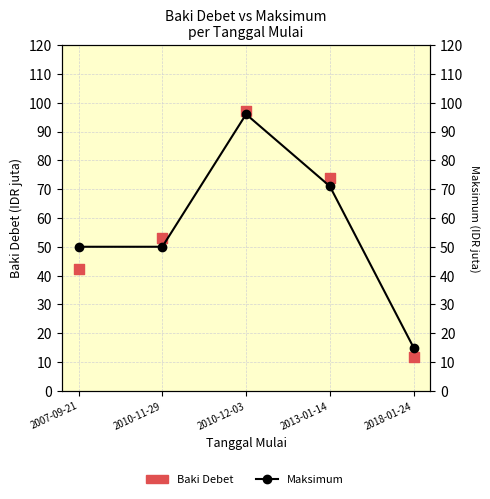

At how many categories does at least one series exceed 50?

3